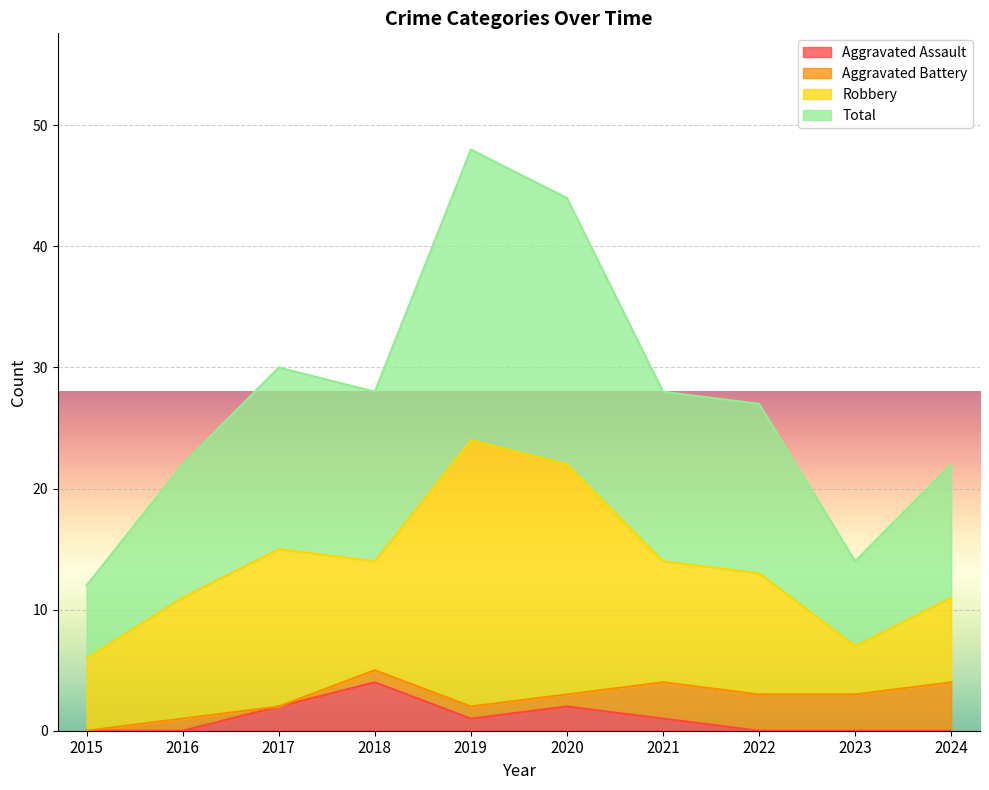

The value of Aggravated Assault at 2022 is -3. True or false?

False